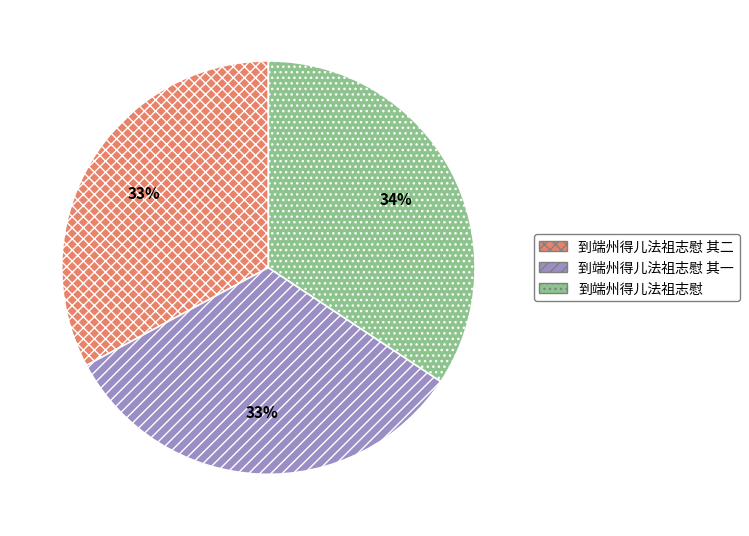

How many segments does this pie chart have?

3